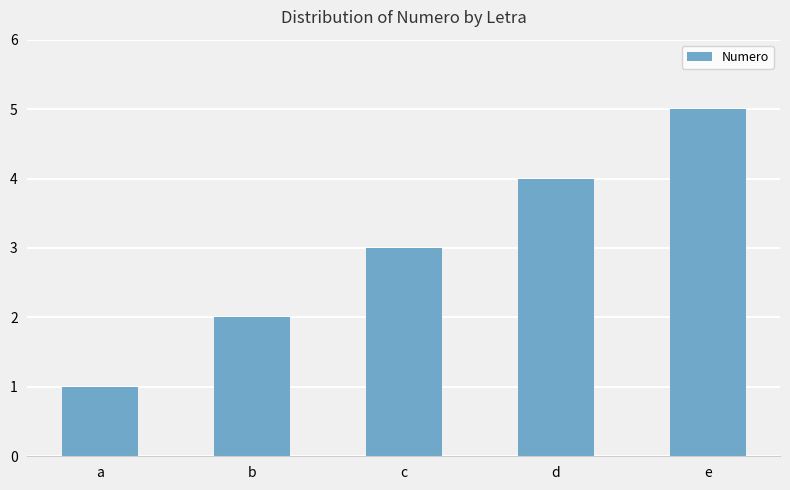

List the labels in order of value, smallest first.

a, b, c, d, e